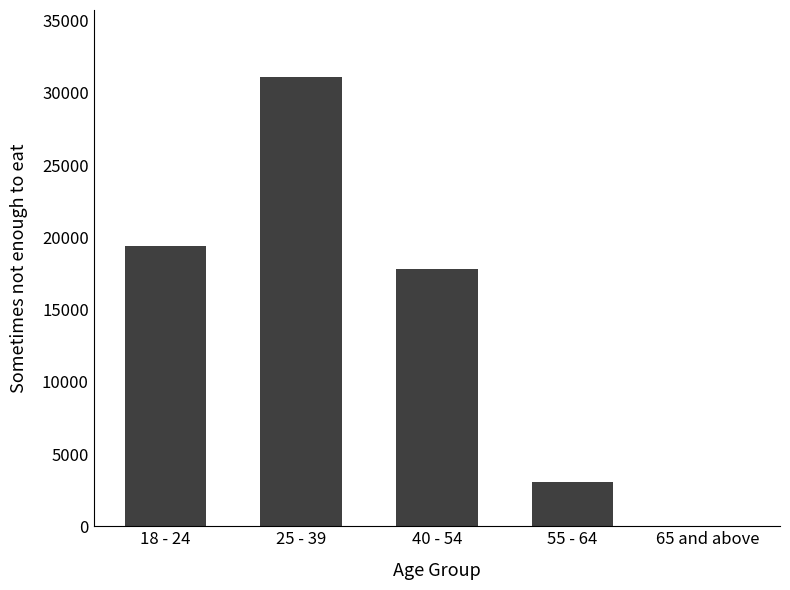

What is the sum of all values?

71335